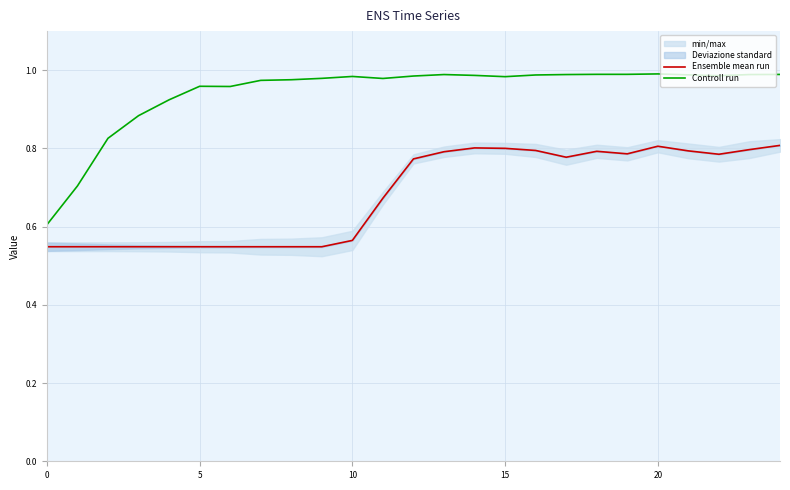

Between 22 and 7, which is larger?

22